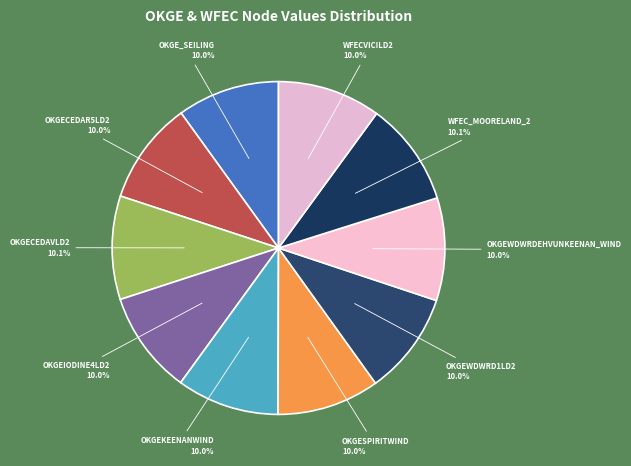

To the nearest percent, what is the combined percentage of OKGEIODINE4LD2 and OKGEKEENANWIND?

20%